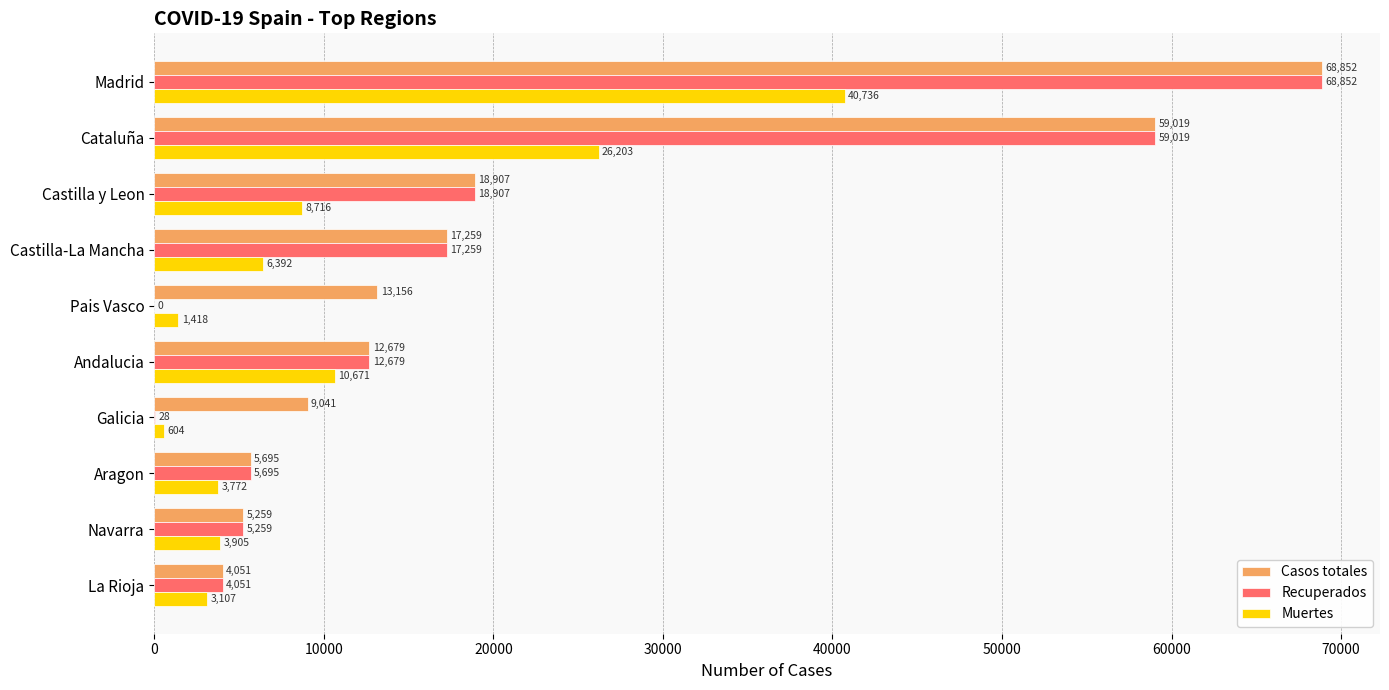

What is the maximum value for Muertes?

40736